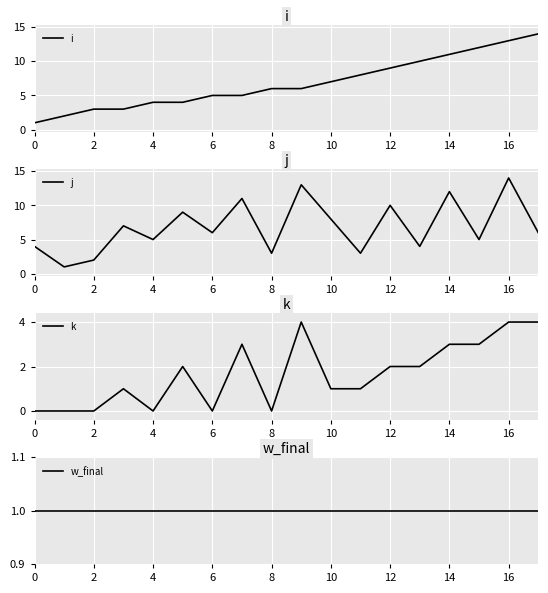

What are all the series names shown in the legend?

i, j, k, w_final